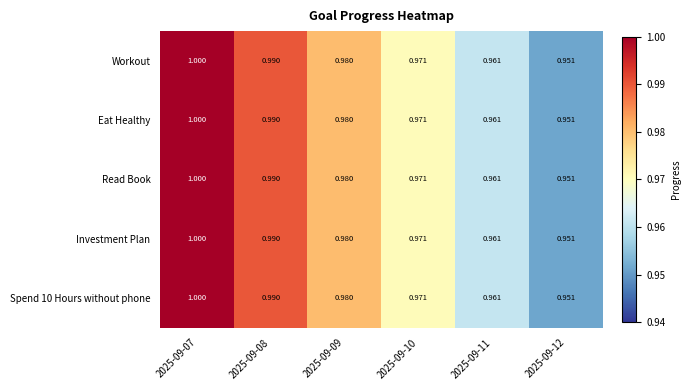

At how many categories does at least one series exceed 0?

6